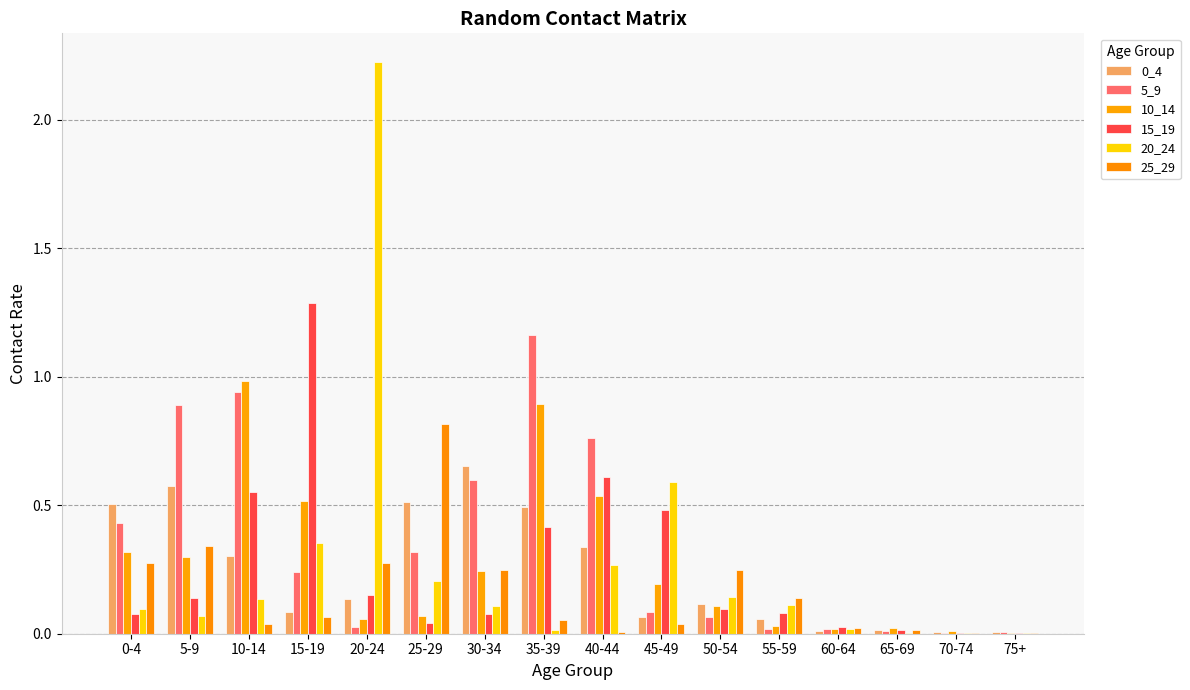

How many data points does each series have?

16